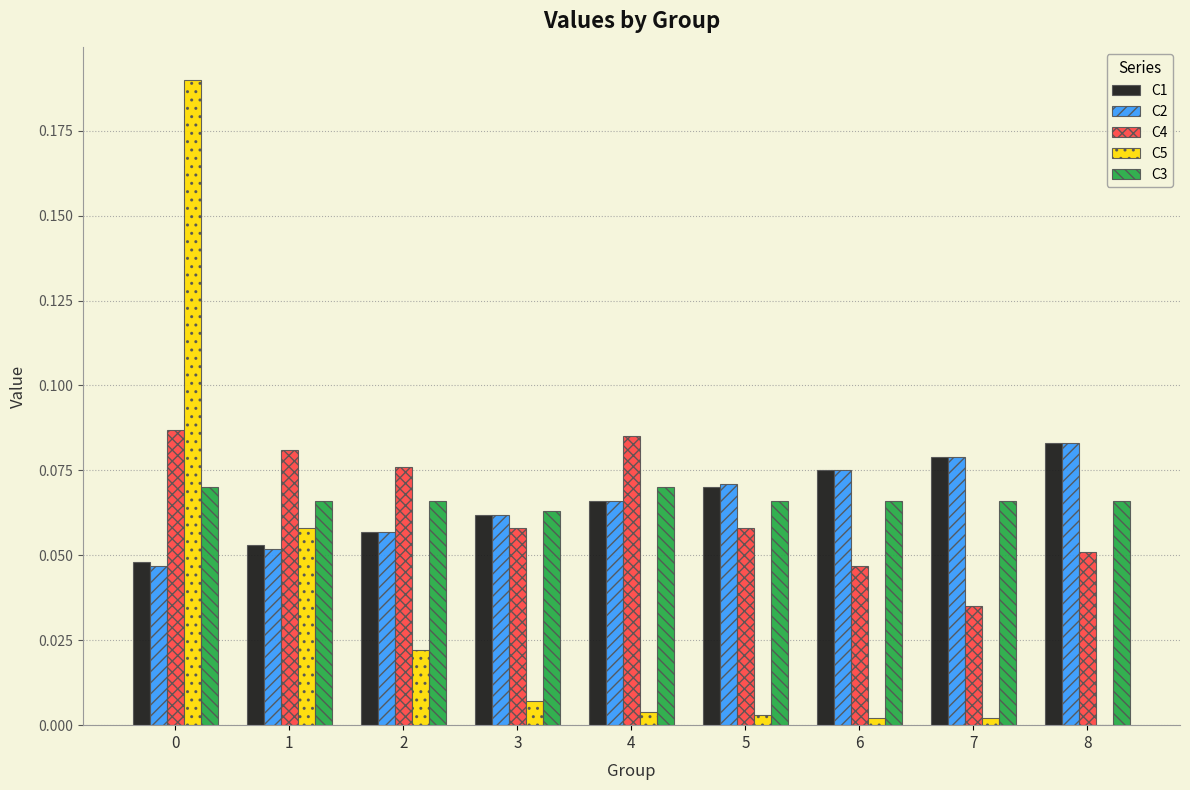

Is the value of C1 at 3 greater than the value of C3 at 7?

No